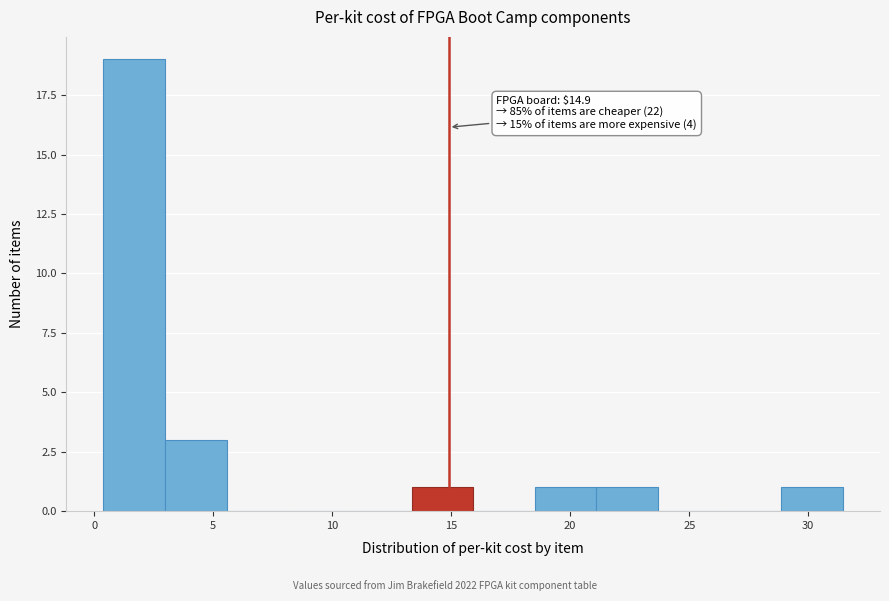

Over which range of the x-axis is the bar tallest?

0.5 to 3.0